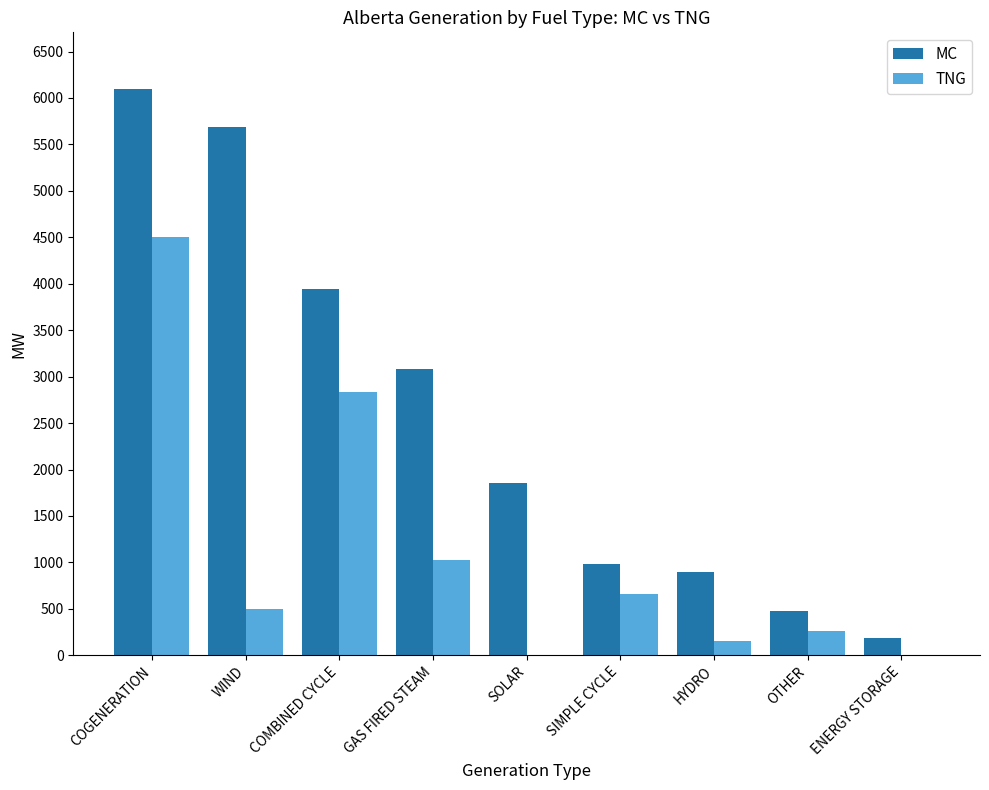

Count the number of data series in this chart.

2